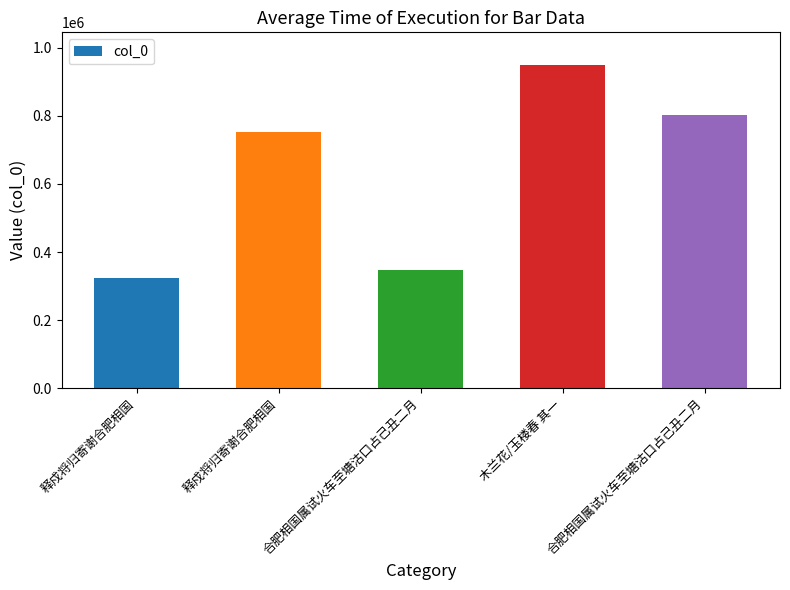

The chart shows a value of 201720 at 合肥相国属试火车至塘沽口占己丑二月. True or false?

False